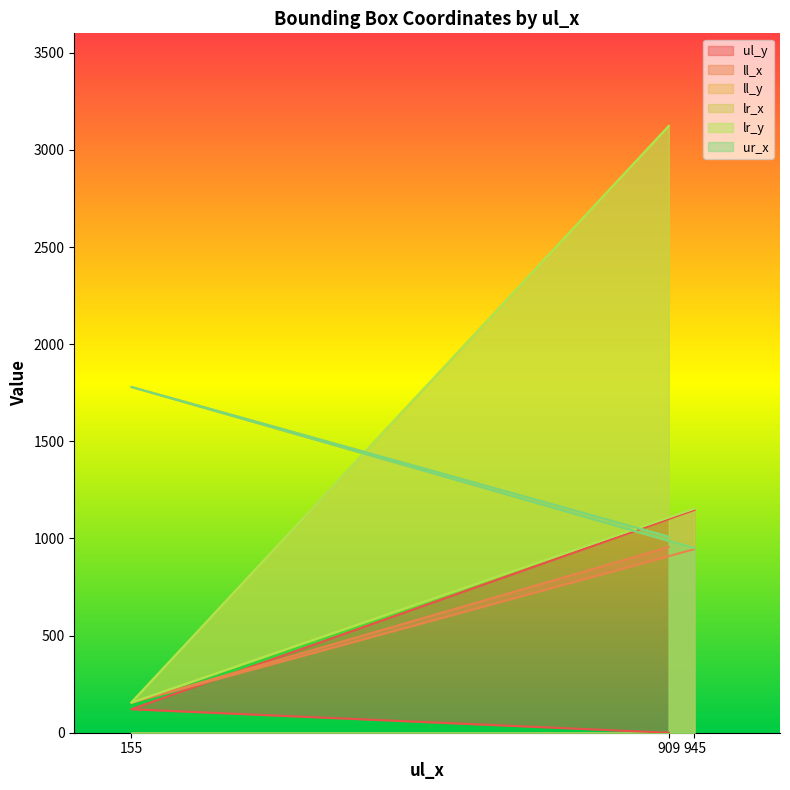

True or false: ul_y has a value of 121 at 155.

True